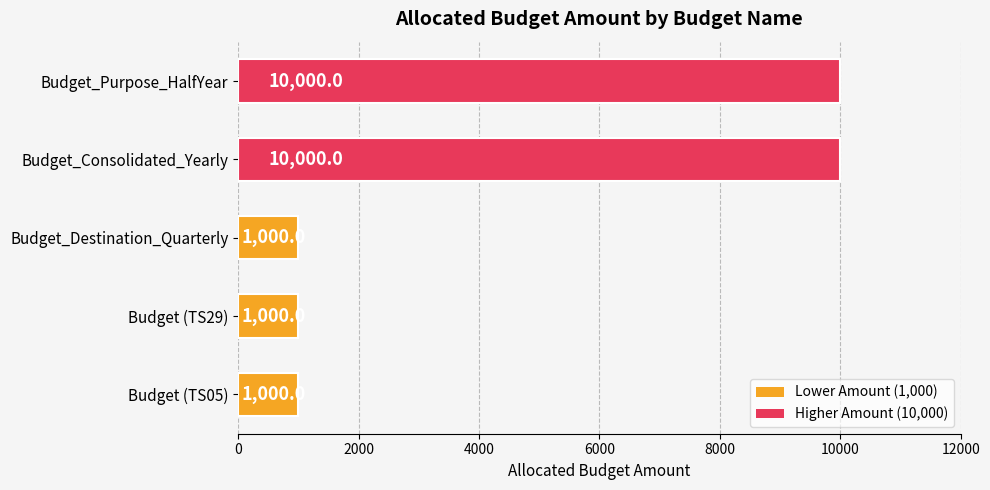

What is the sum of all values?

23000